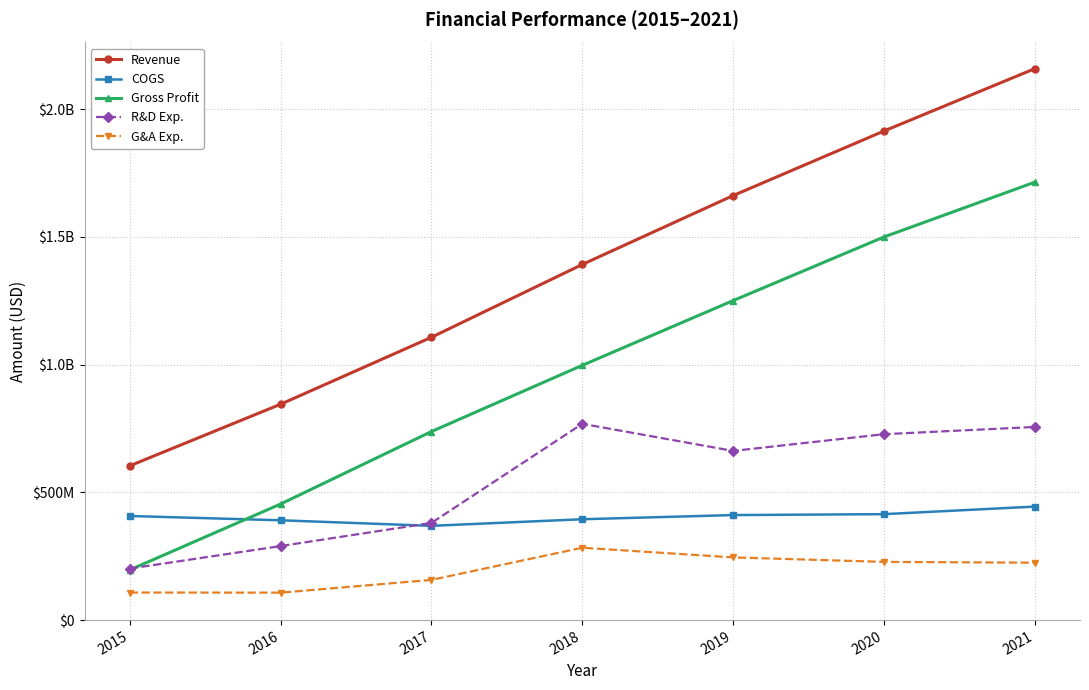

True or false: Revenue and G&A Exp. intersect in this chart.

False